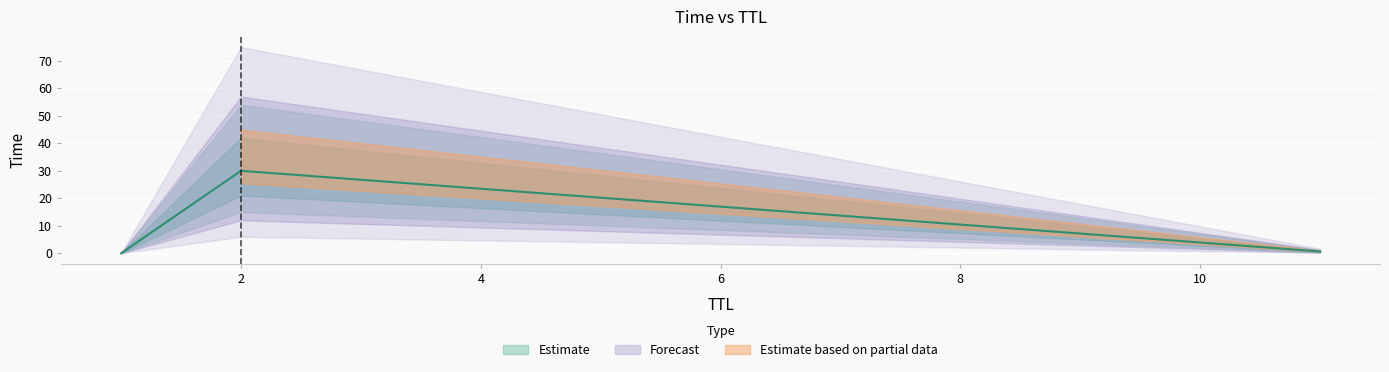

Which label corresponds to the largest value in the chart?

2